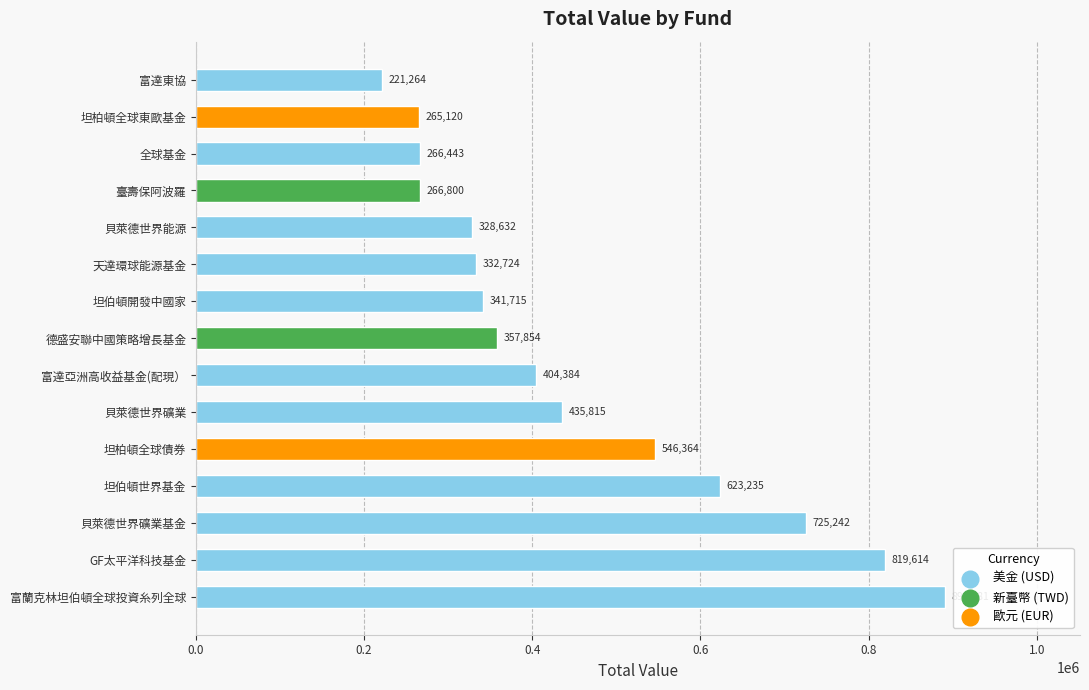

Approximately how many times larger is the value at GF太平洋科技基金 compared to 貝萊德世界礦業基金?

1.1